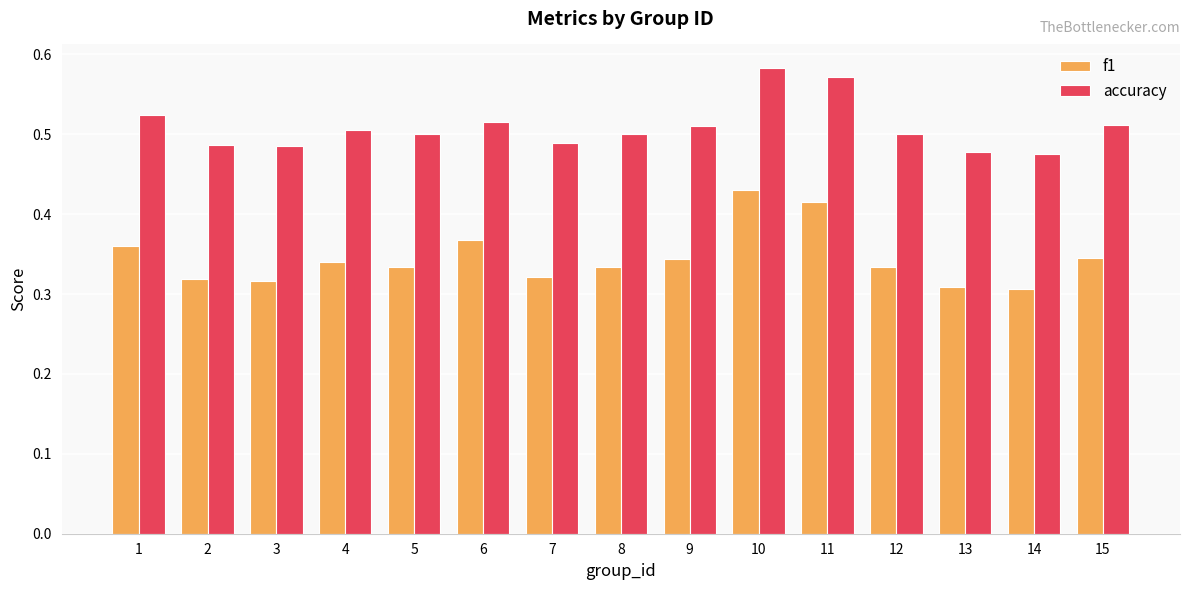

What is the total value across all series at 13?

0.8